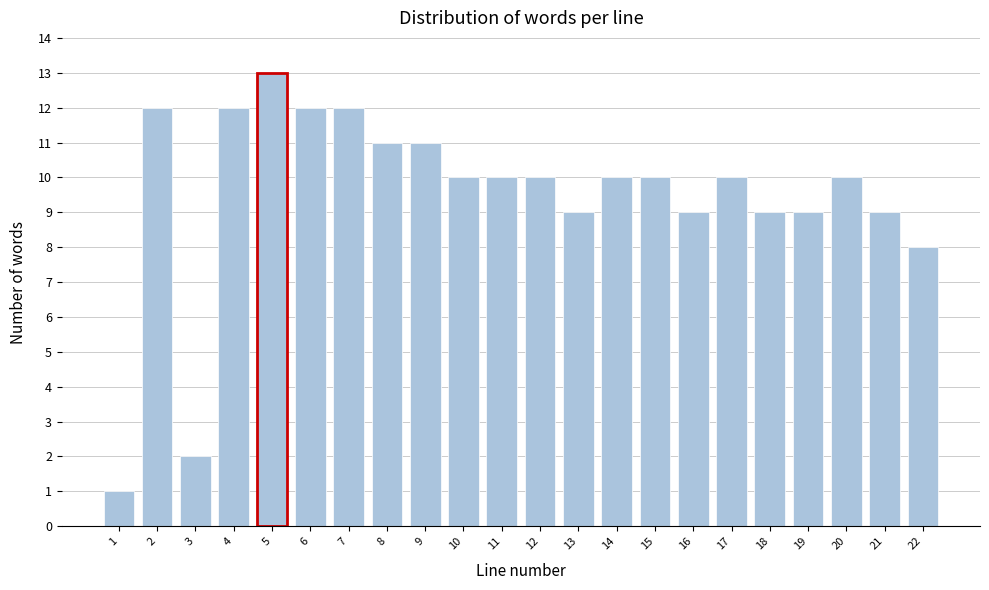

Reading right to left, list all the values displayed in this chart.

22=8	21=9	20=10	19=9	18=9	17=10	16=9	15=10	14=10	13=9	12=10	11=10	10=10	9=11	8=11	7=12	6=12	5=13	4=12	3=2	2=12	1=1